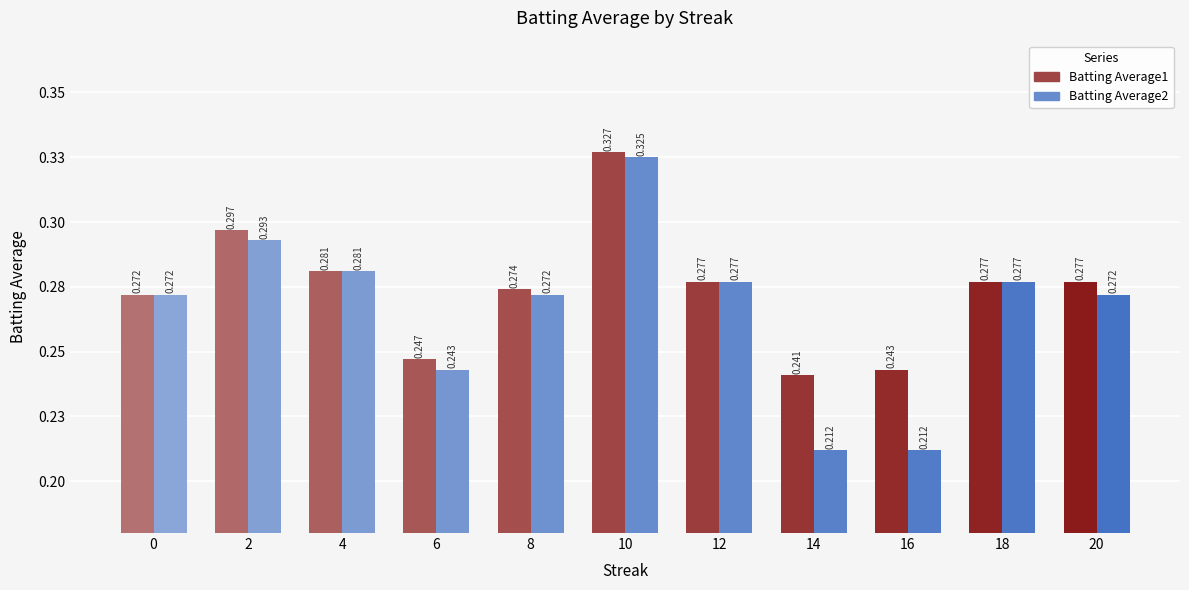

True or false: Batting Average1 has a value of 0.2 at 14.

True